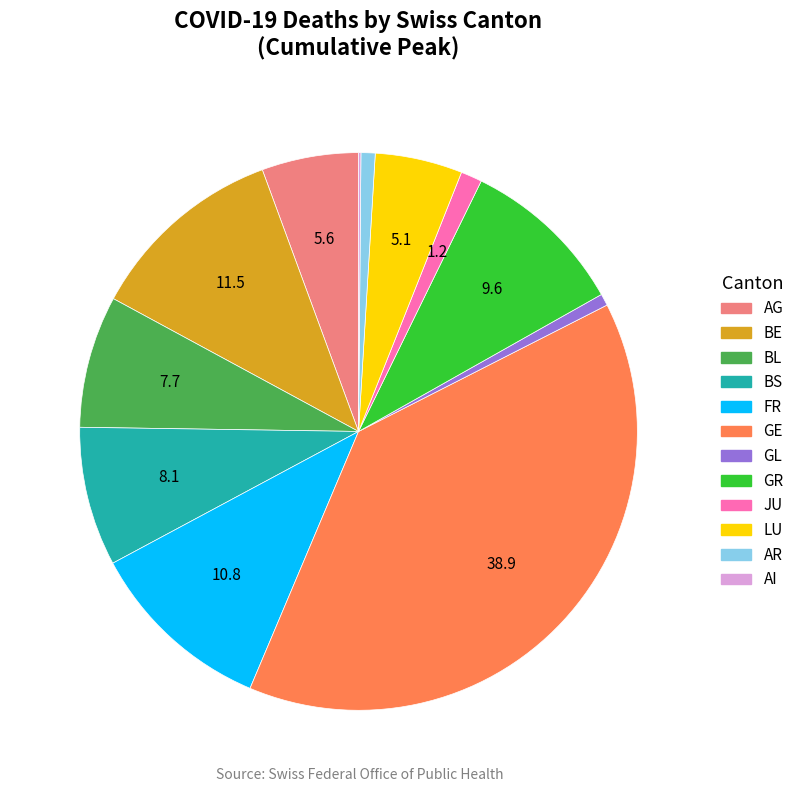

Is there any slice that represents more than half of the pie?

No